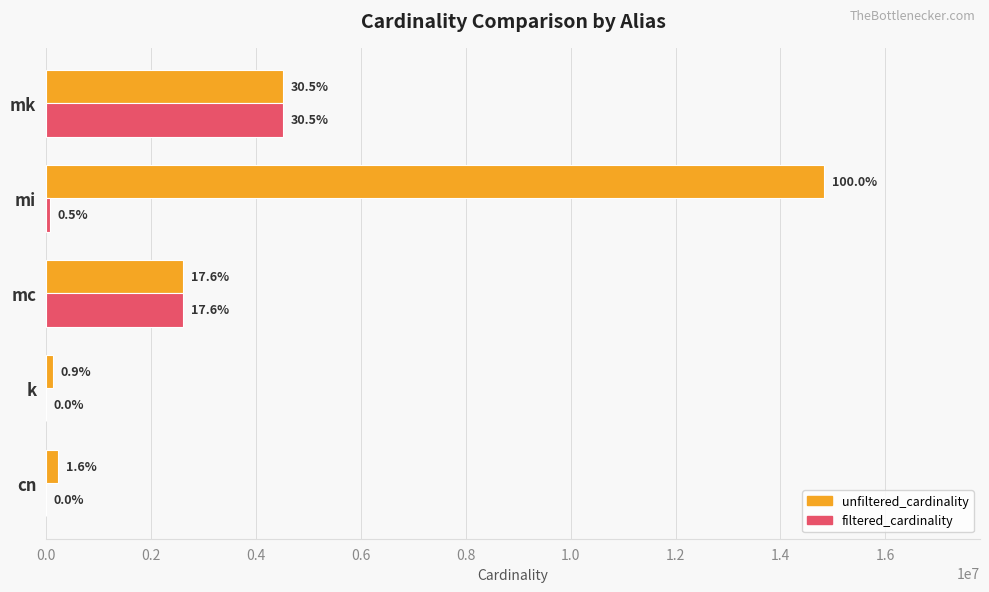

What are all the series names shown in the legend?

unfiltered_cardinality, filtered_cardinality